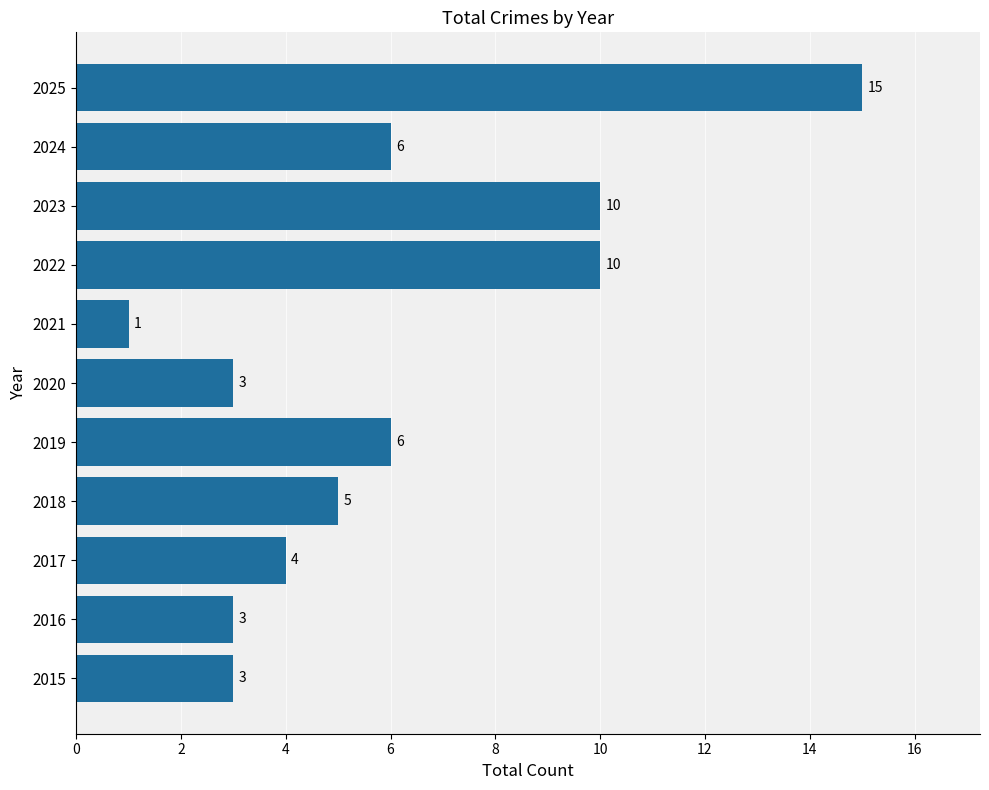

What is the ratio of the value at 2020 to the value at 2017?

0.8